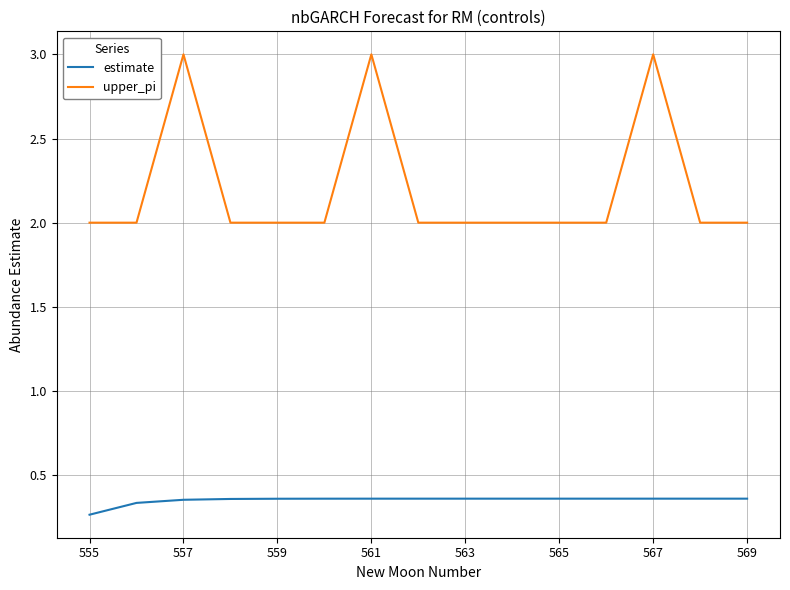

Which series has the widest spread of values?

upper_pi